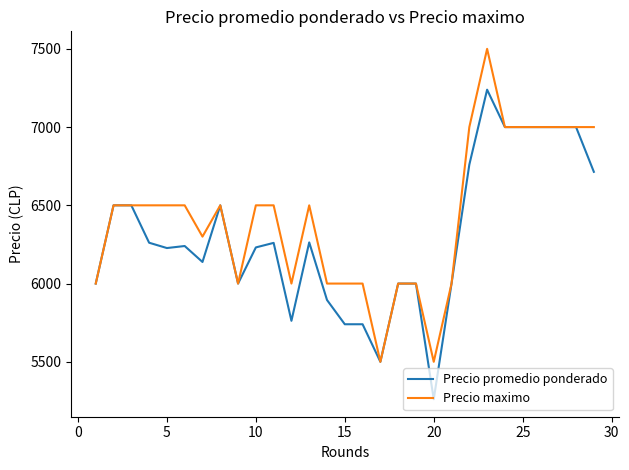

What is the lowest value of the Precio promedio ponderado series?

5261